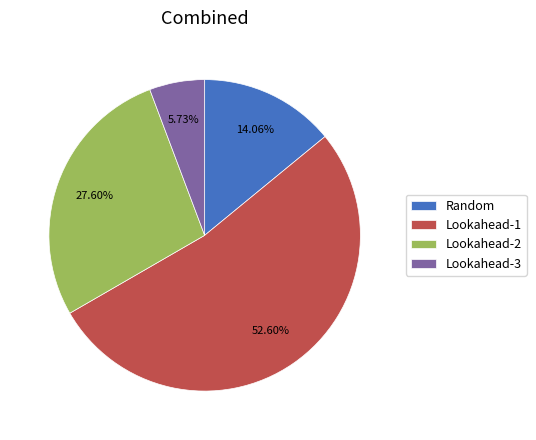

To the nearest percent, what portion does Lookahead-2 represent?

28%